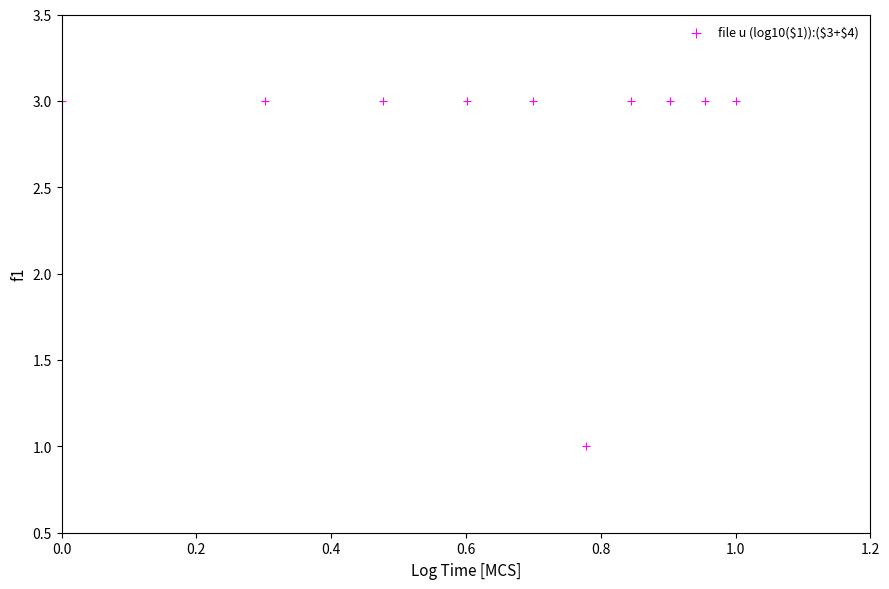

What is the average Y value?

3